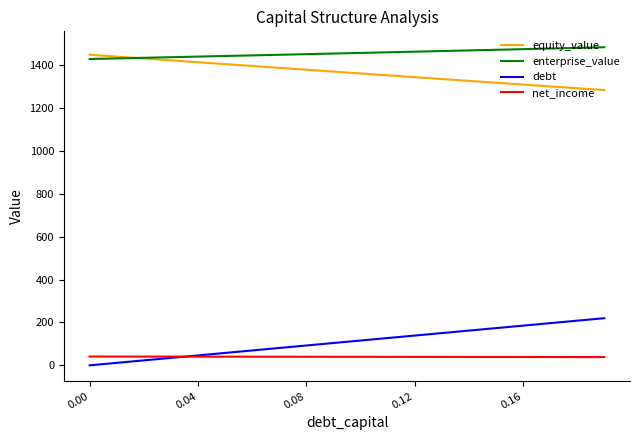

How many lines are shown in the chart?

4